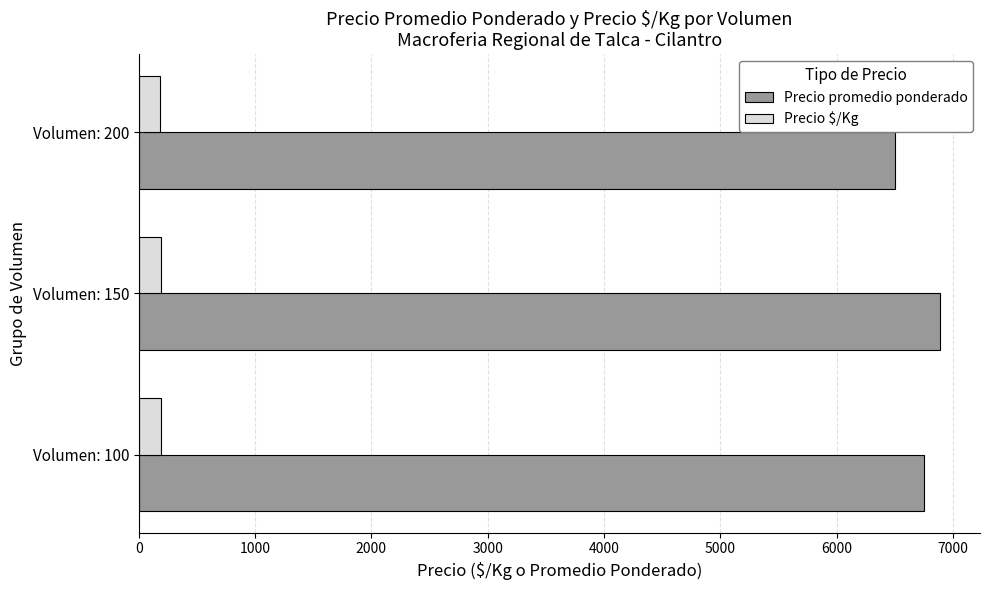

True or false: Precio promedio ponderado has a value of 6888.9 at Volumen: 150.

True